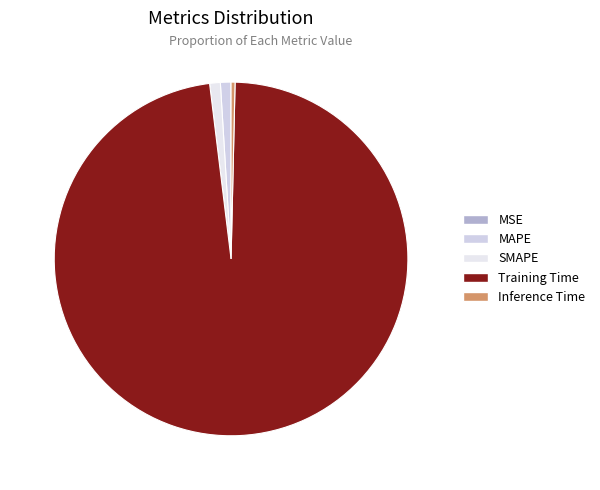

What is the largest slice in the pie chart?

Training Time